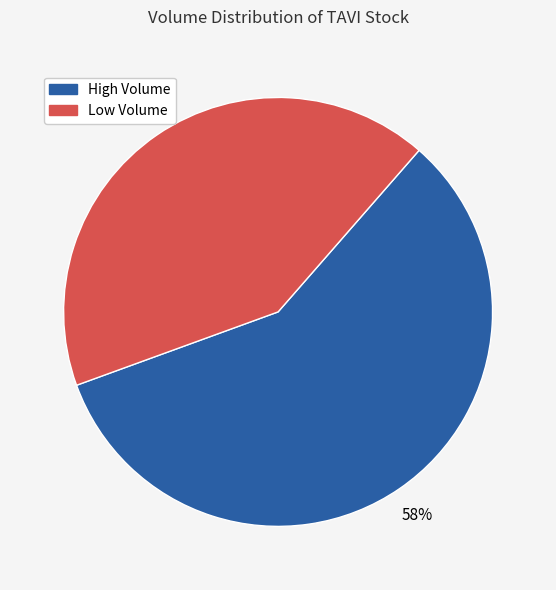

Is there any slice that represents more than half of the pie?

Yes